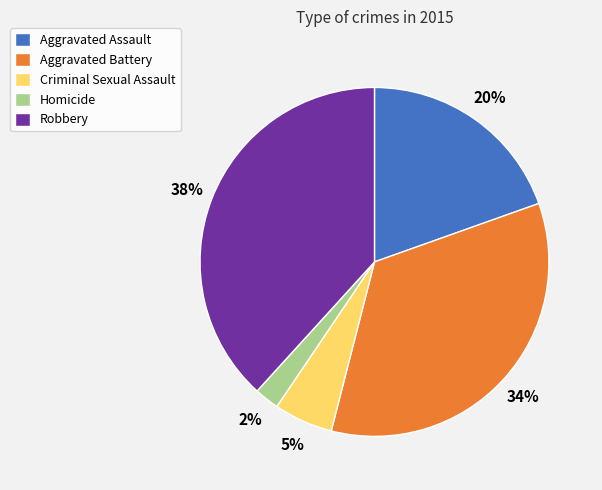

Rank the categories by value from lowest to highest.

Homicide, Criminal Sexual Assault, Aggravated Assault, Aggravated Battery, Robbery